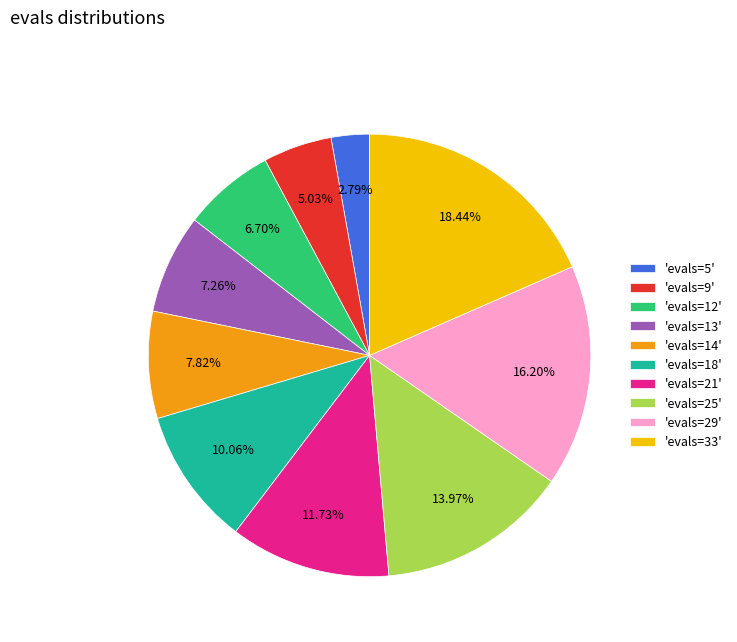

Does any single category account for the majority?

No